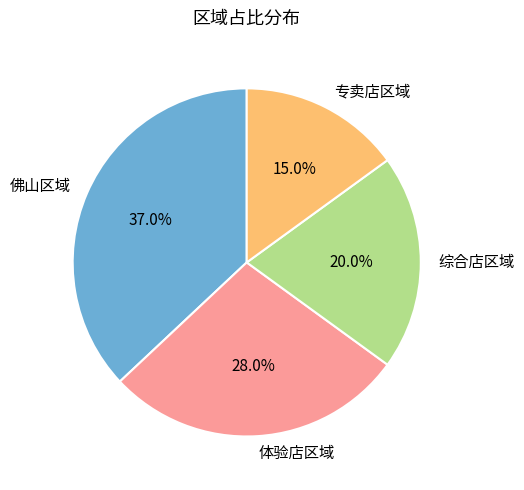

Which category has the biggest portion of the pie?

佛山区域